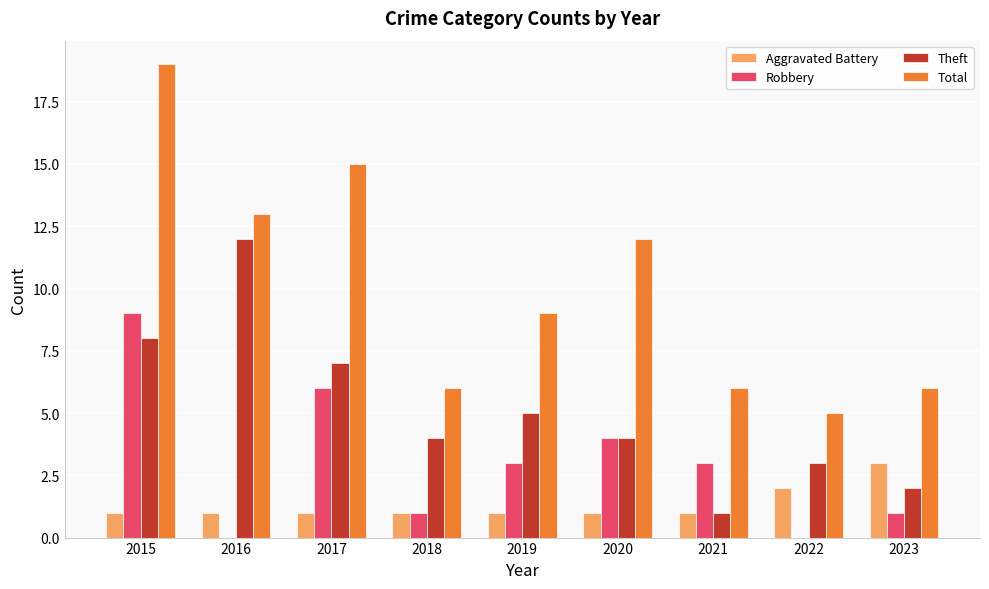

The value of Theft at 2020 is 4. True or false?

True